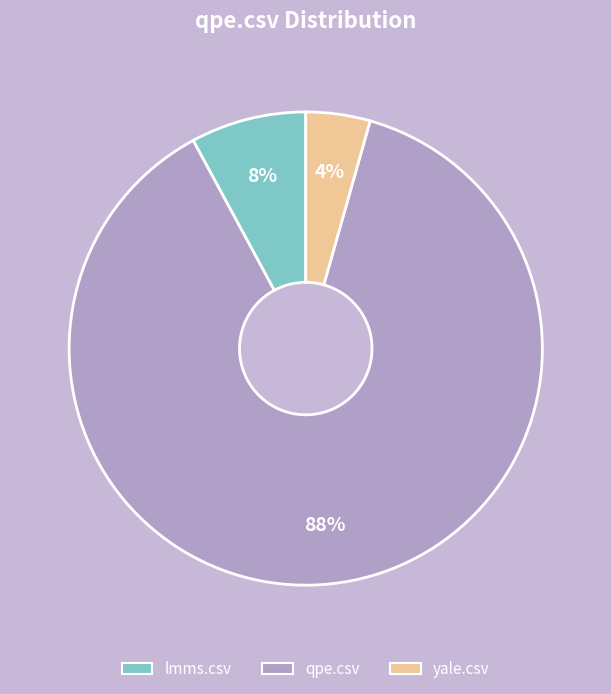

Count the number of slices in the pie.

3